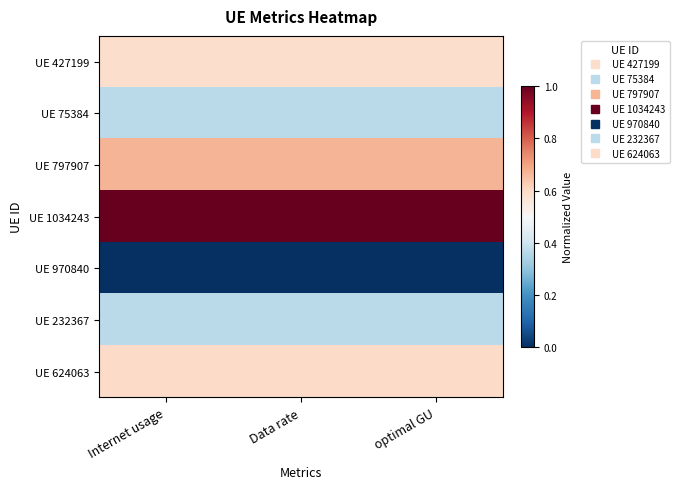

At which category is the sum across all series the highest?

Internet usage